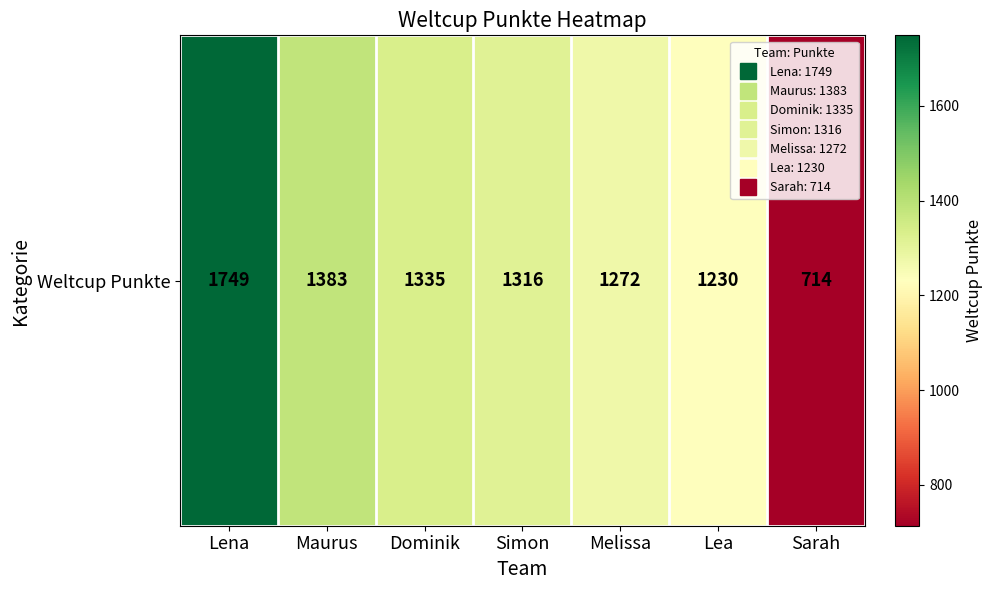

What is the approximate value at Dominik, to the nearest 10?

1340